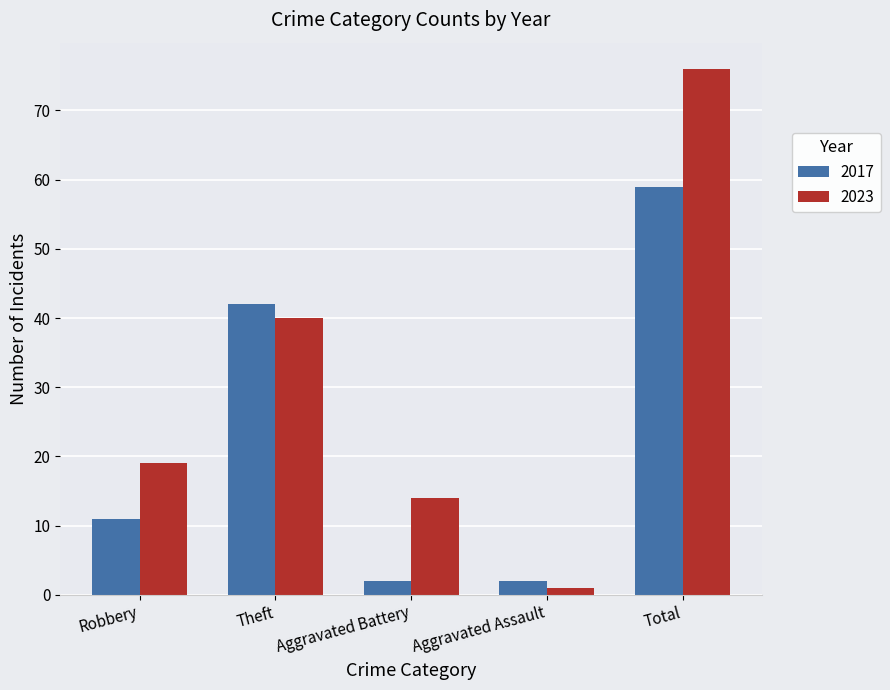

Rank the series by their maximum value, from highest to lowest.

2023, 2017